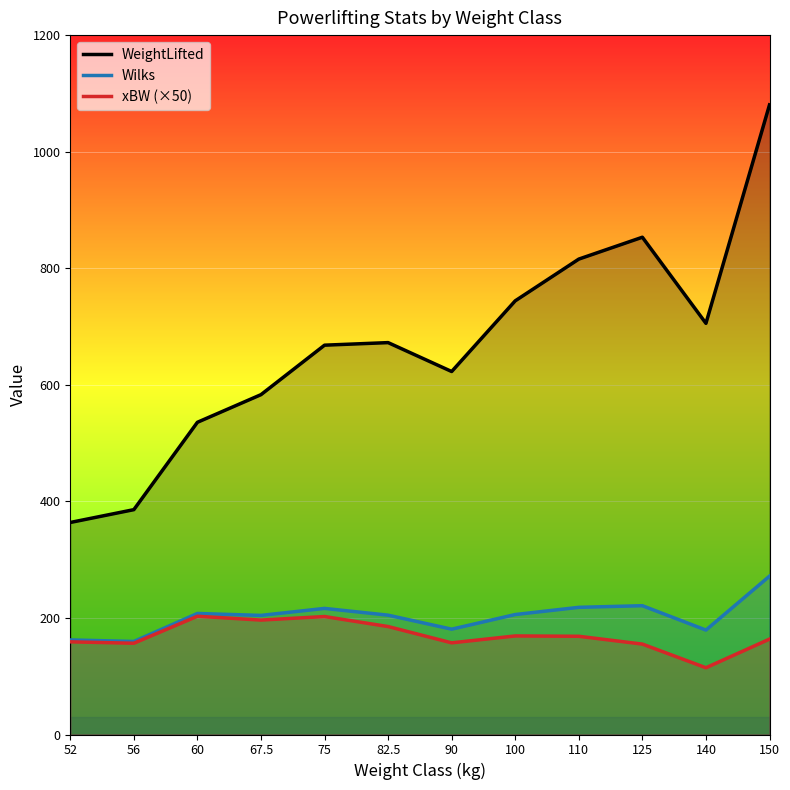

What is the smallest value displayed?

114.5